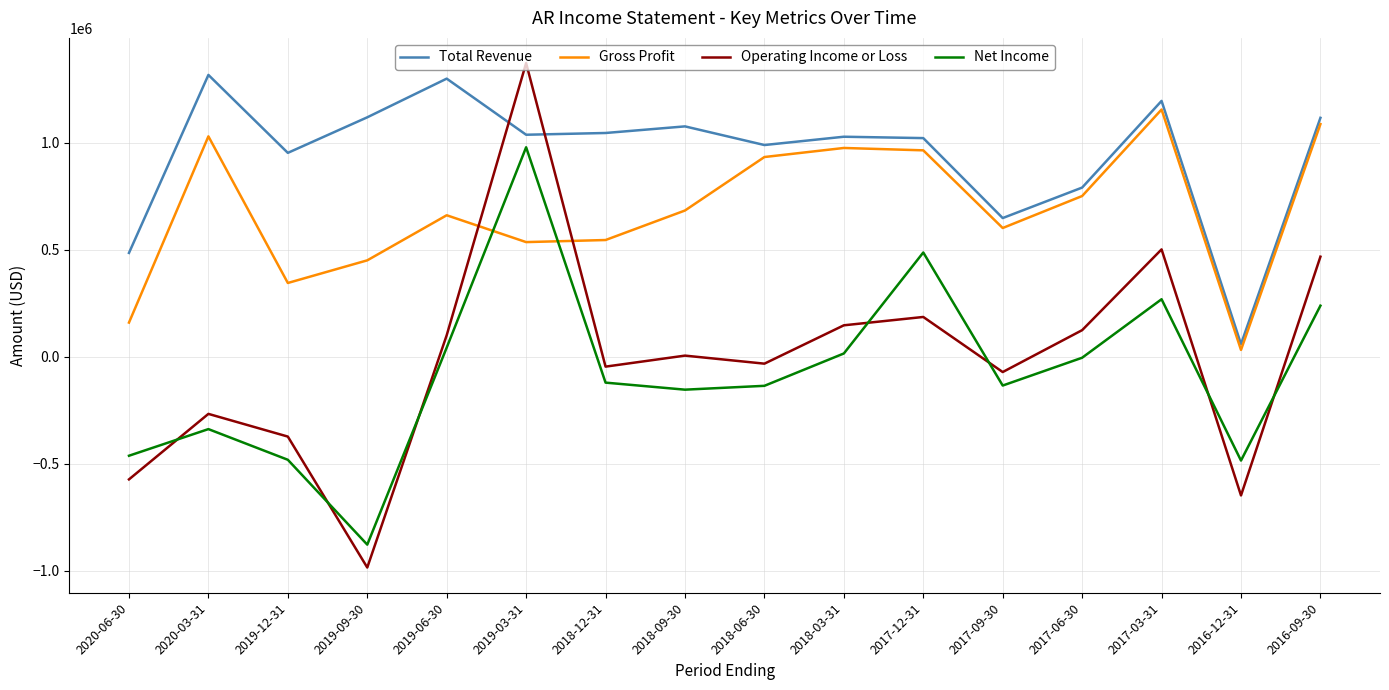

What is the average value of the Net Income series?

-73256